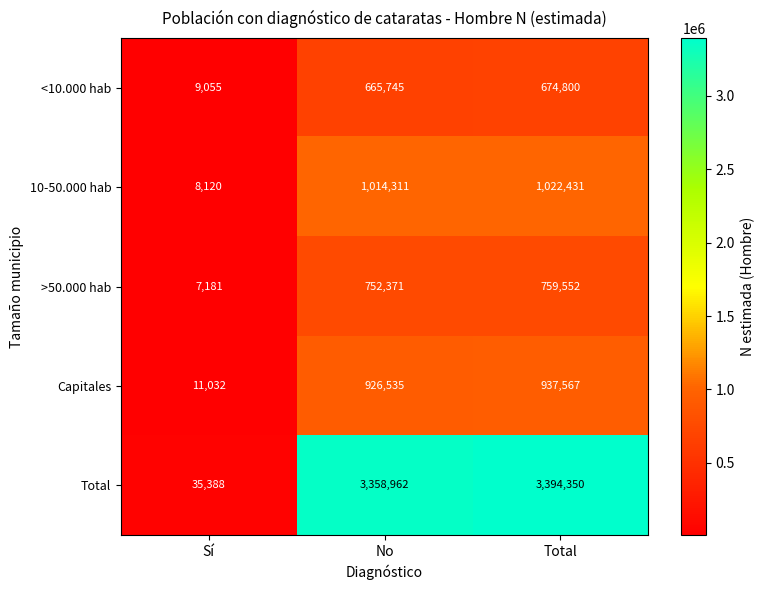

What value does the Capitales series have at Total?

937567